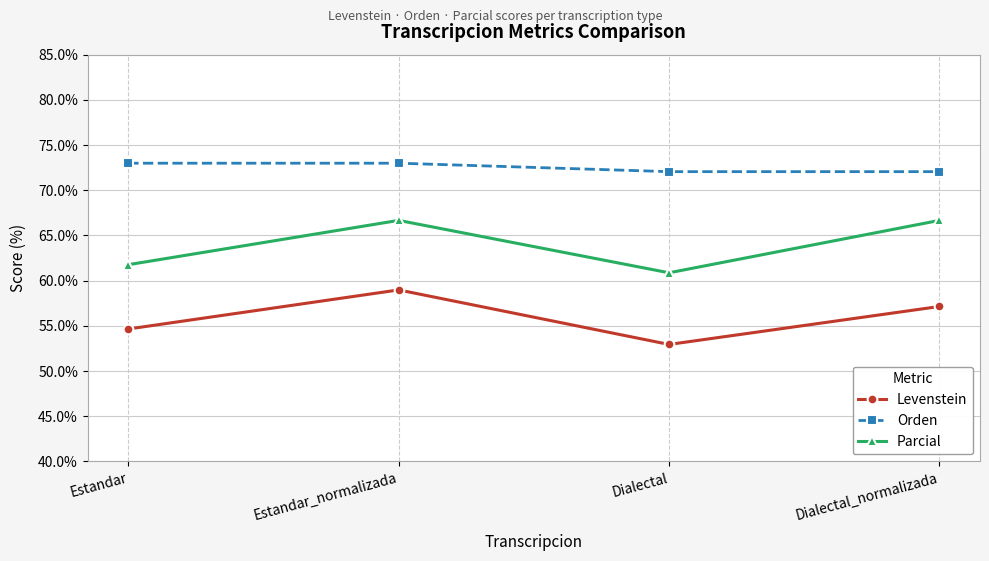

What is the maximum value for Parcial?

66.7